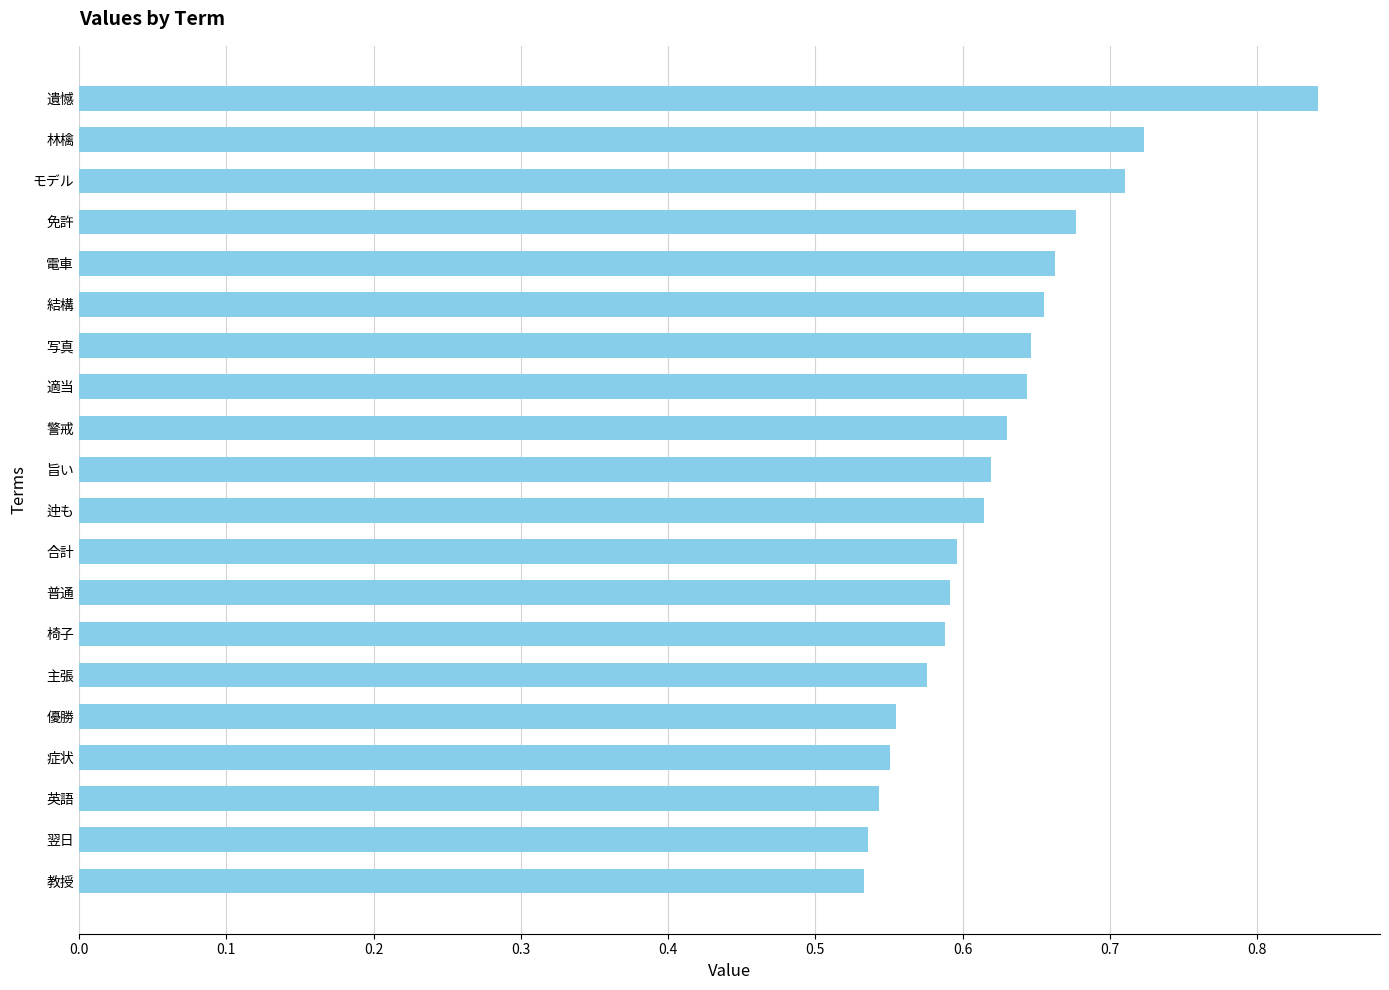

Is it true that the value at 症状 is 0.6?

True